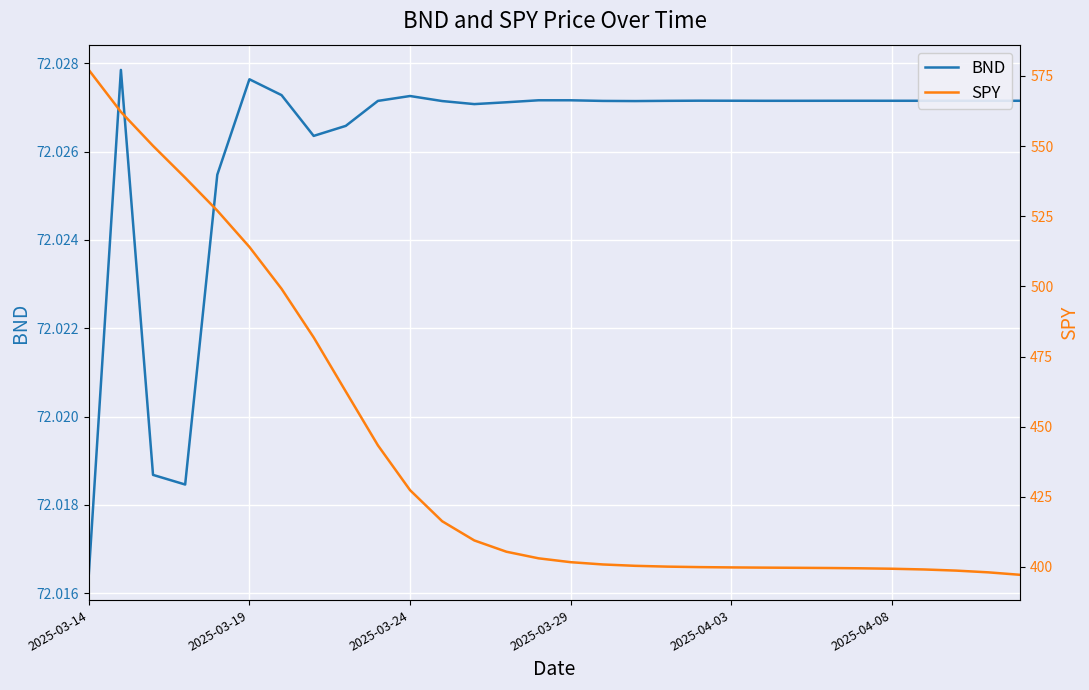

Which label corresponds to the largest value in the chart?

2025-03-14